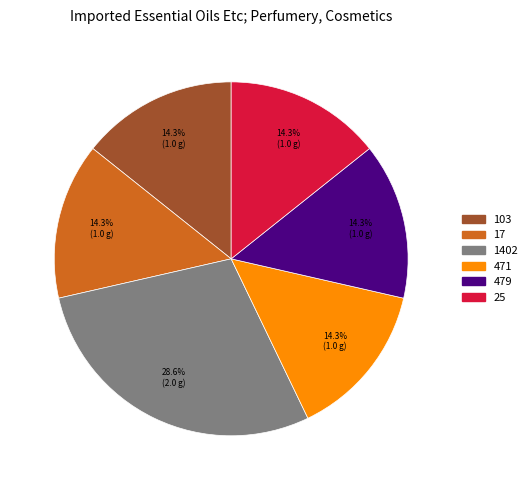

Which has a higher value, 471 or 1402?

1402